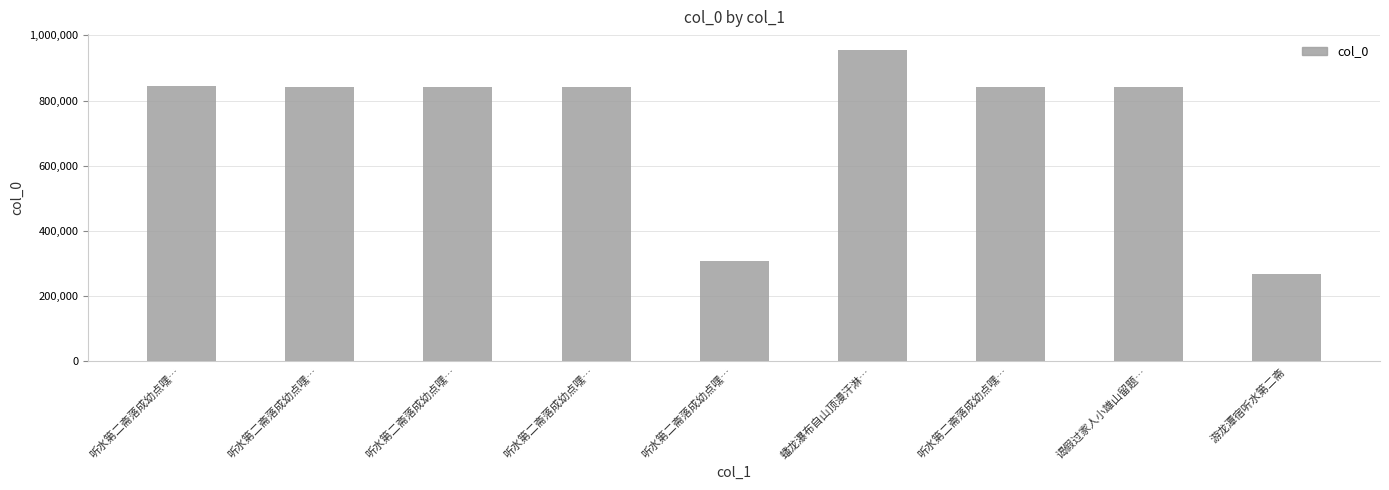

Count the number of data series in this chart.

1